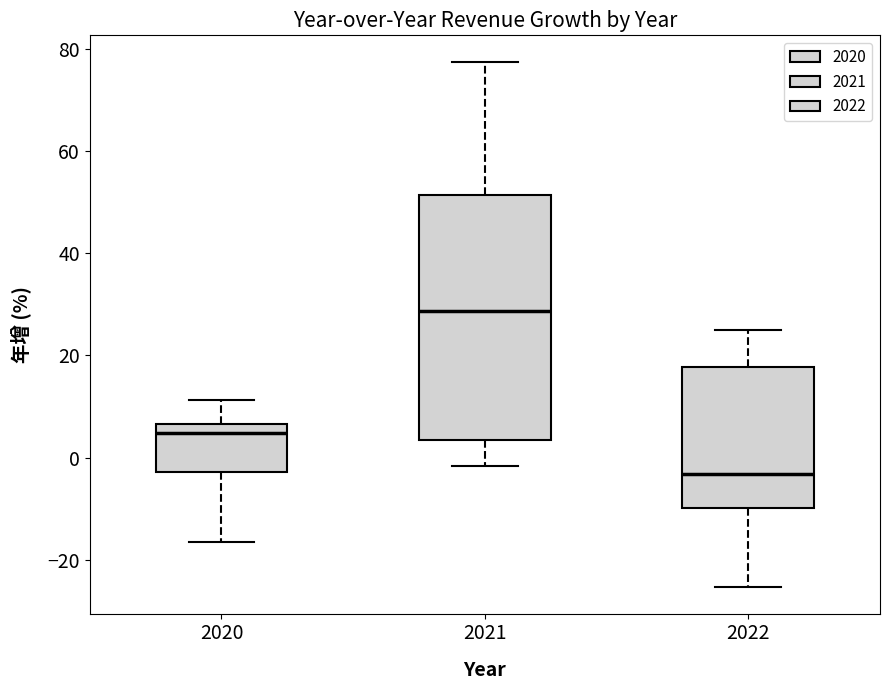

Comparing the boxes themselves (not the whiskers), which one is the tallest?

2021